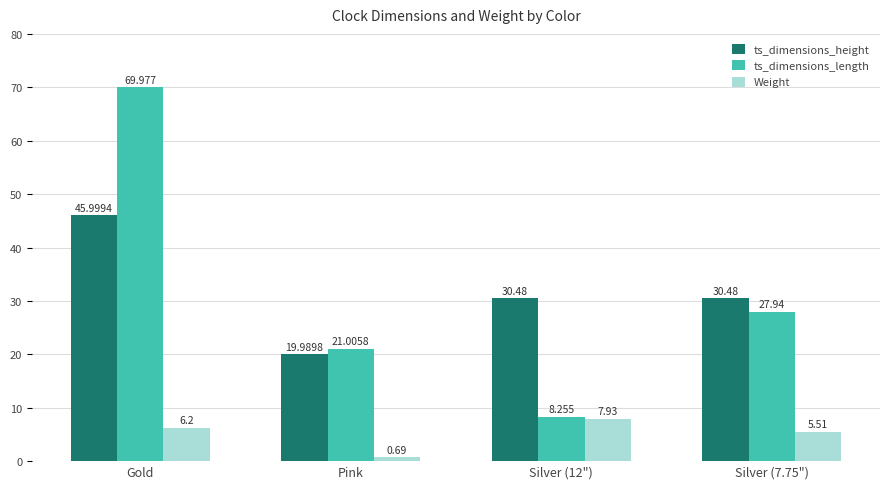

What is the label of the 2nd bar from the left?

Pink